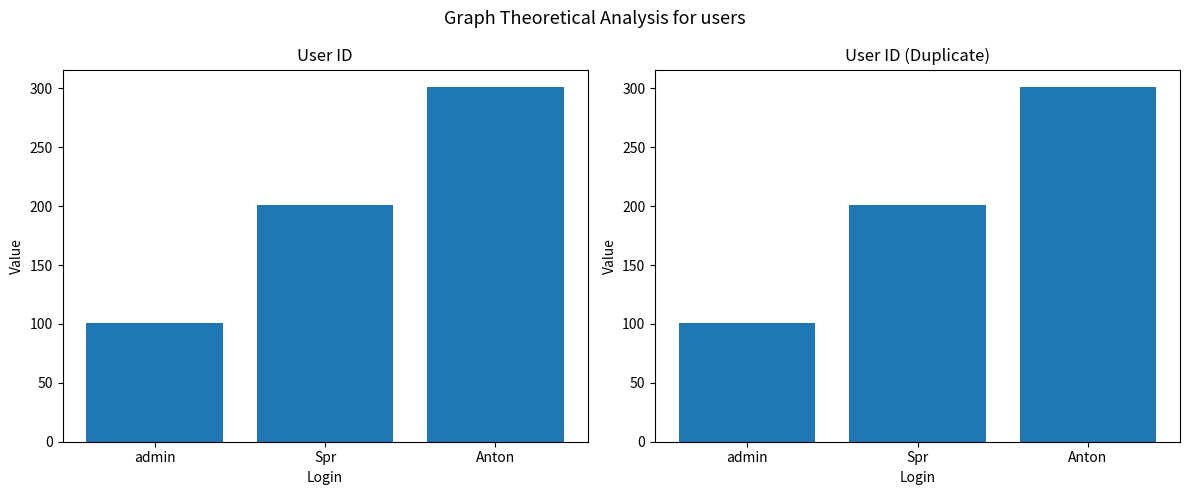

How many distinct data groups are displayed?

1